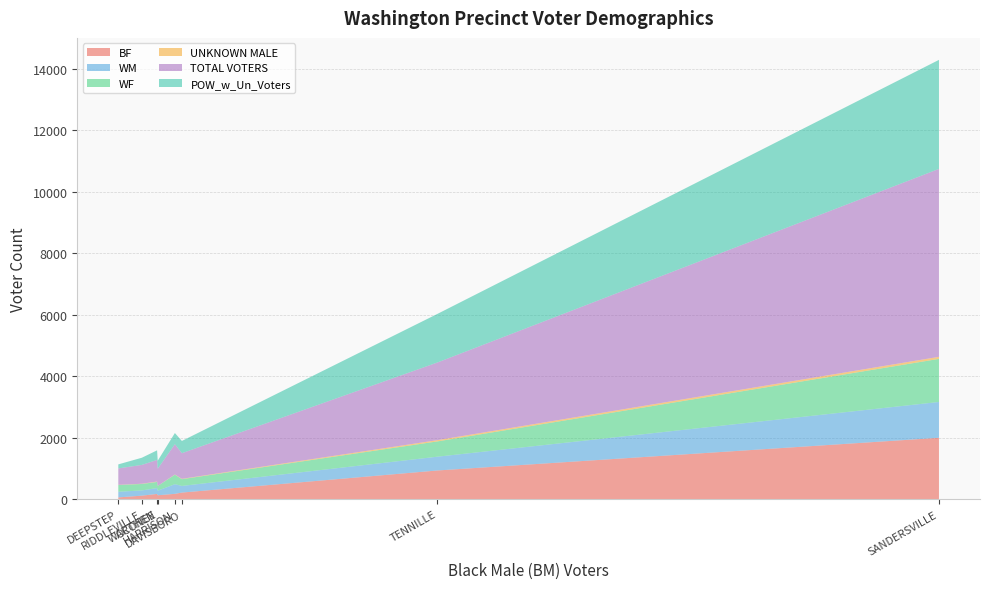

Reading left to right, what are all the values shown in this chart?

BF: RIDDLEVILLE=121	WARTHEN=177	TENNILLE=940	OCONEE=134	HARRISON=180	DAVISBORO=221	SANDERSVILLE=2003	DEEPSTEP=64
WM: RIDDLEVILLE=170	WARTHEN=191	TENNILLE=448	OCONEE=148	HARRISON=314	DAVISBORO=216	SANDERSVILLE=1165	DEEPSTEP=184
WF: RIDDLEVILLE=210	WARTHEN=199	TENNILLE=497	OCONEE=154	HARRISON=308	DAVISBORO=220	SANDERSVILLE=1401	DEEPSTEP=219
UNKNOWN MALE: RIDDLEVILLE=7	WARTHEN=12	TENNILLE=41	OCONEE=1	HARRISON=8	DAVISBORO=11	SANDERSVILLE=67	DEEPSTEP=6
TOTAL VOTERS: RIDDLEVILLE=613	WARTHEN=703	TENNILLE=2526	OCONEE=561	HARRISON=985	DAVISBORO=834	SANDERSVILLE=6112	DEEPSTEP=534
POW_w_Un_Voters: RIDDLEVILLE=233	WARTHEN=313	TENNILLE=1580	OCONEE=259	HARRISON=363	DAVISBORO=398	SANDERSVILLE=3546	DEEPSTEP=131